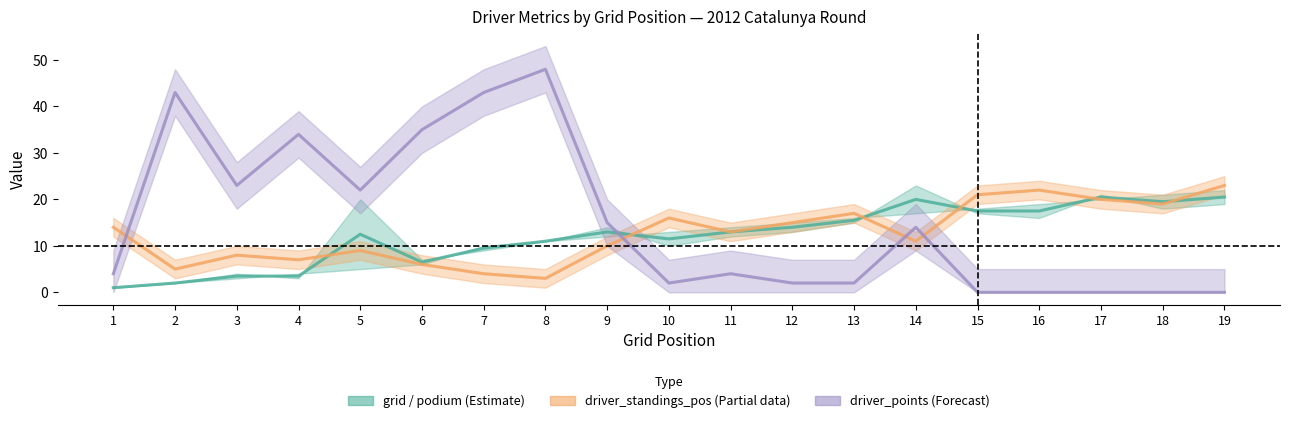

What is the value of the driver_points (Forecast) point at the 10th from the left?

2.0